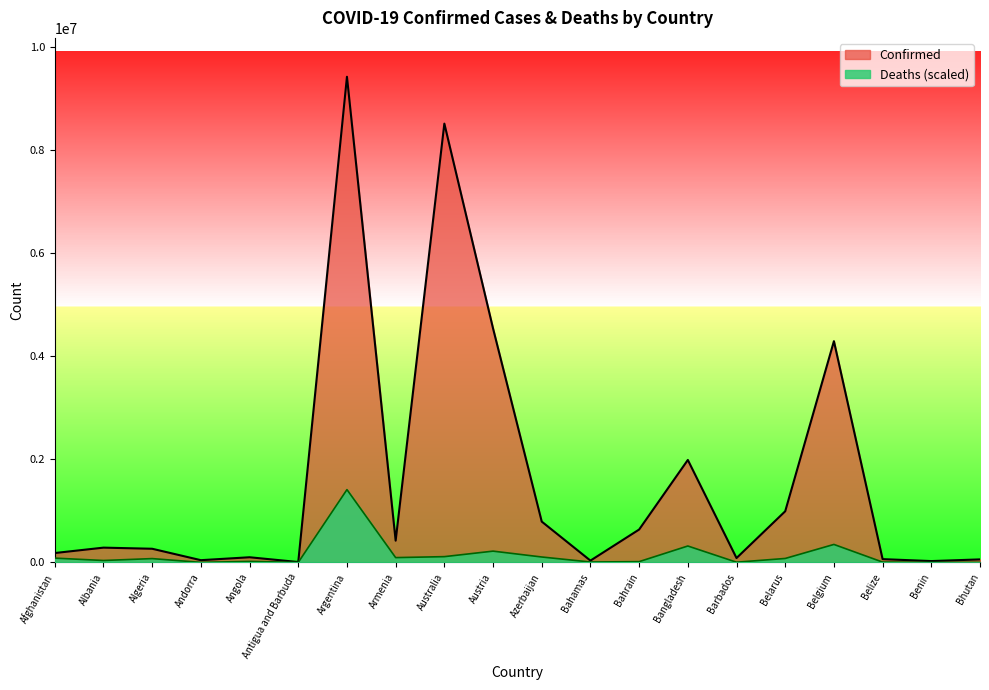

What is the label of the 8th point from the right?

Bahrain